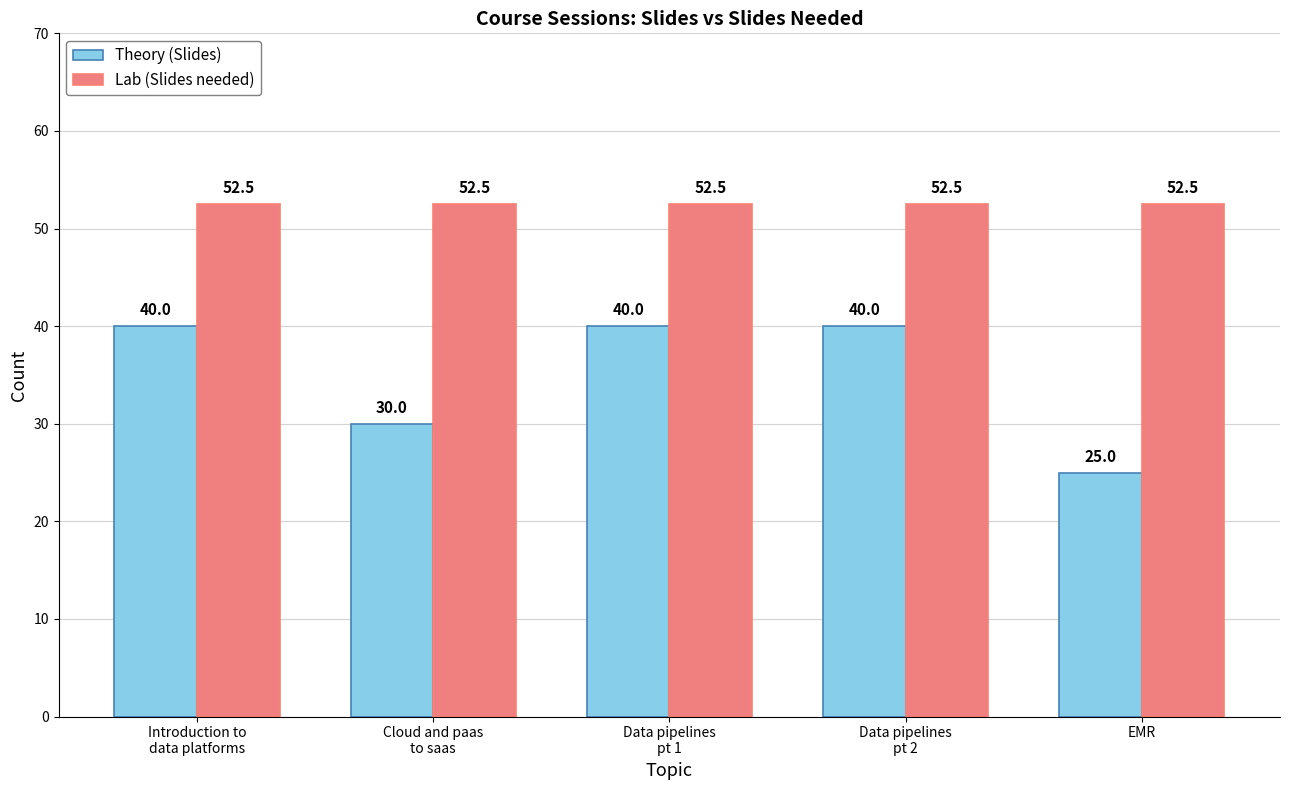

The value of Lab (Slides needed) at Data pipelines
pt 2 is 24.2. True or false?

False